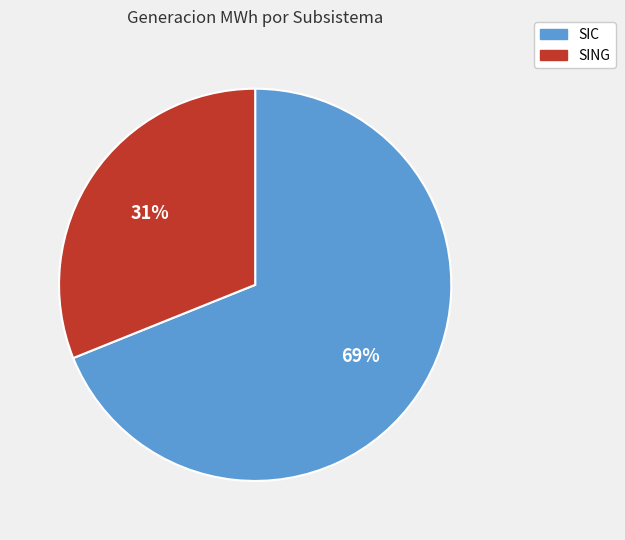

How many segments does this pie chart have?

2